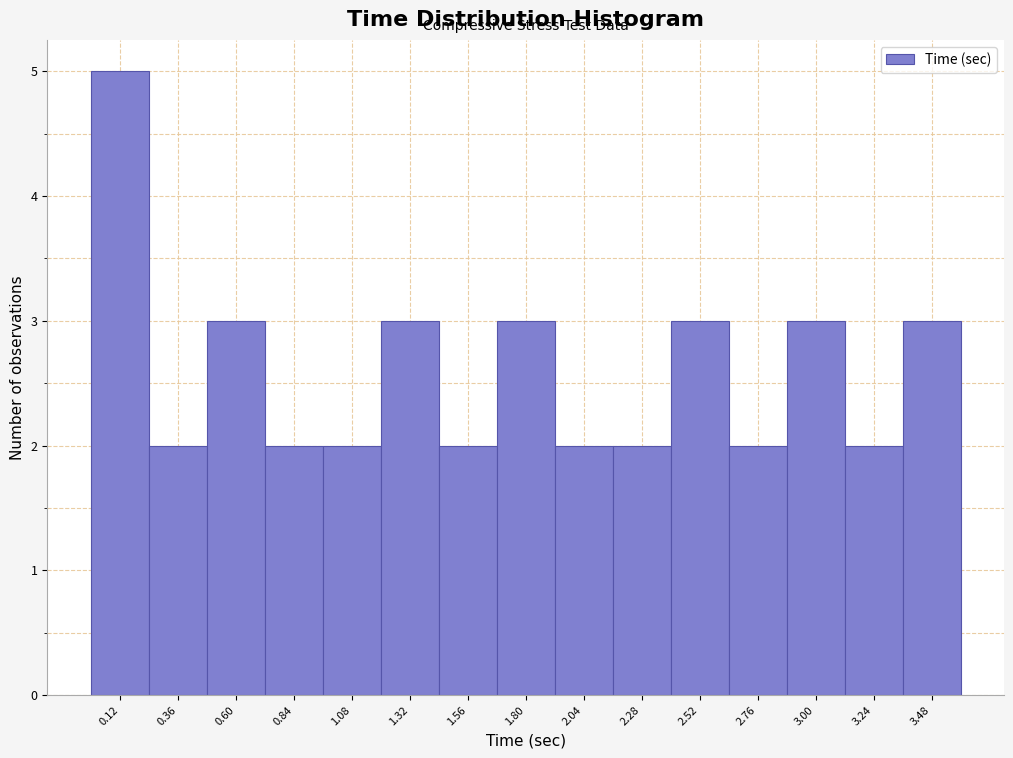

Reading left to right, transcribe this chart: for each bar, give the range it covers on the x-axis and its height. Neither the bar edges nor the heights are printed on the chart, so give them approximately, as read against the axes.

0.00 to 0.25: 5
0.25 to 0.50: 2
0.50 to 0.70: 3
0.70 to 0.95: 2
0.95 to 1.20: 2
1.20 to 1.45: 3
1.45 to 1.70: 2
1.70 to 1.90: 3
1.90 to 2.15: 2
2.15 to 2.40: 2
2.40 to 2.65: 3
2.65 to 2.90: 2
2.90 to 3.10: 3
3.10 to 3.35: 2
3.35 to 3.60: 3